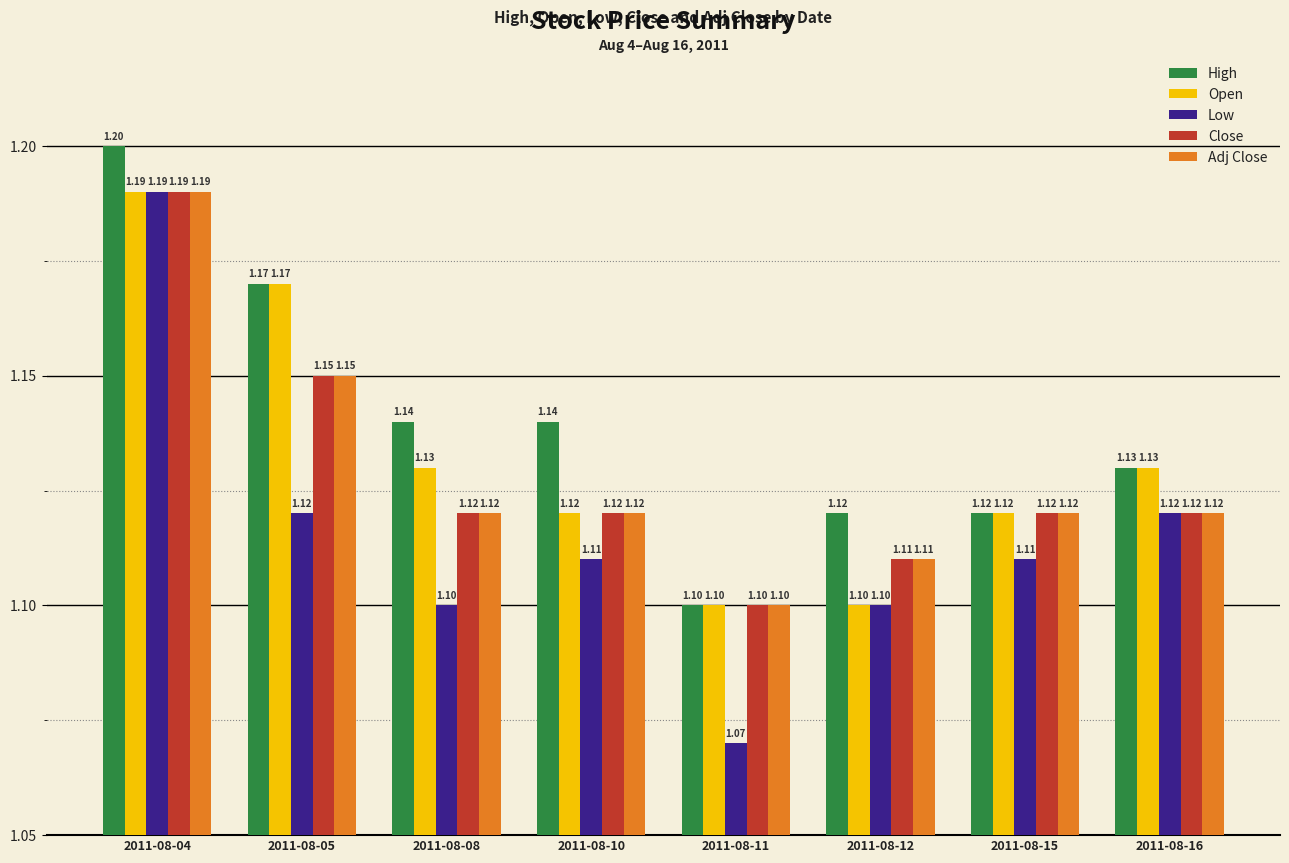

How many categories are shown in the chart?

8